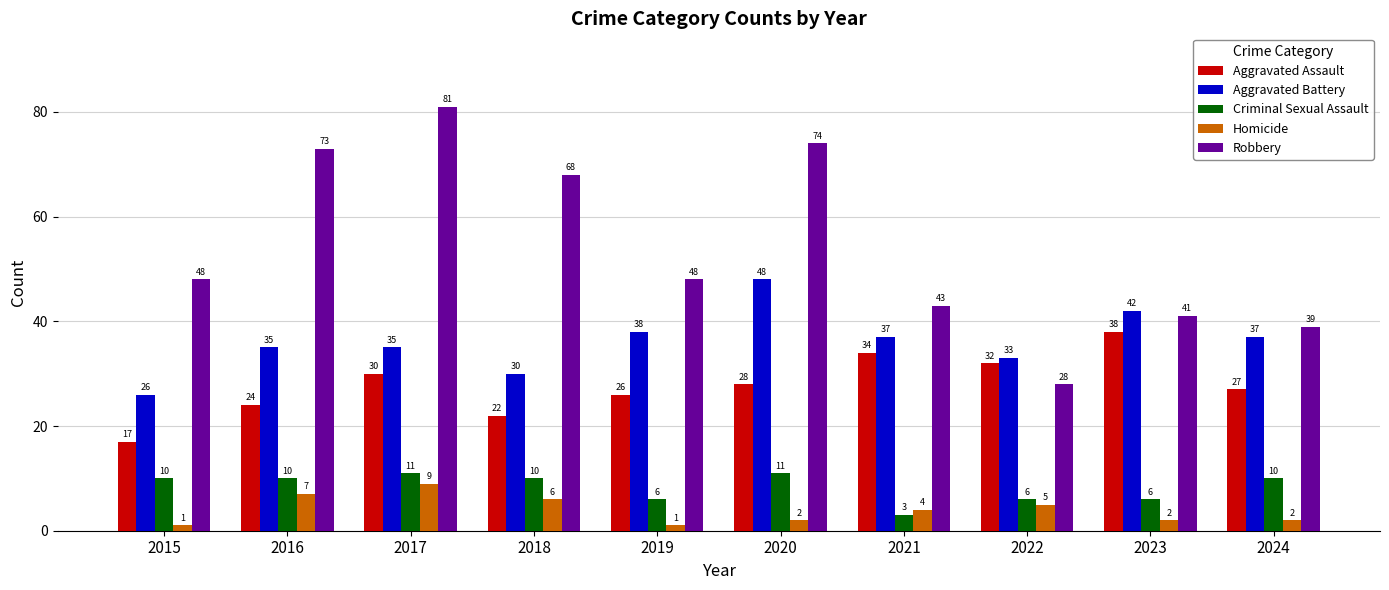

What is the minimum value shown in the chart?

1